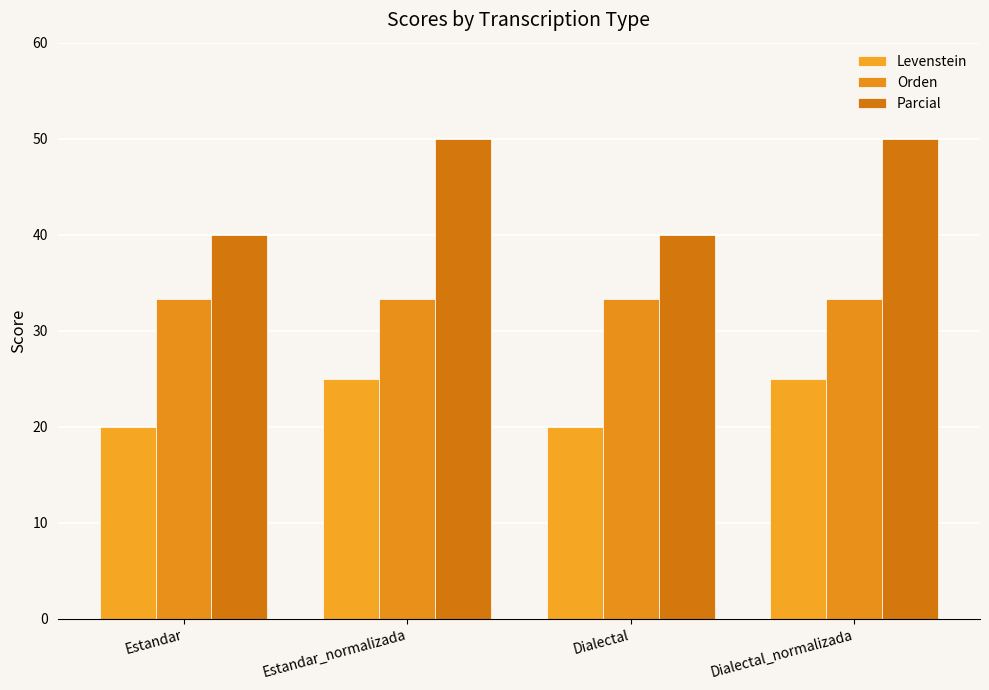

At Estandar_normalizada, list the series in order from smallest to largest.

Levenstein, Orden, Parcial